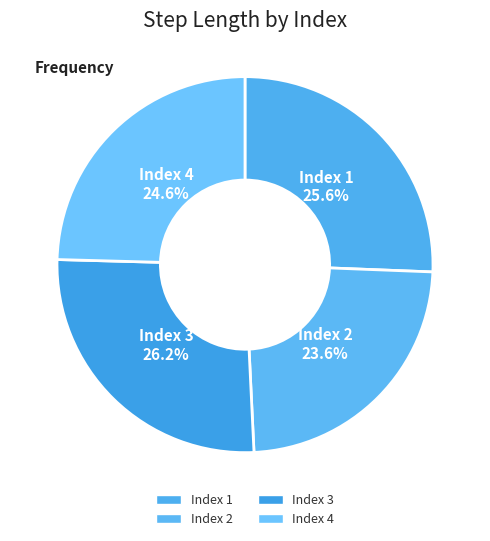

What is the largest slice in the pie chart?

3